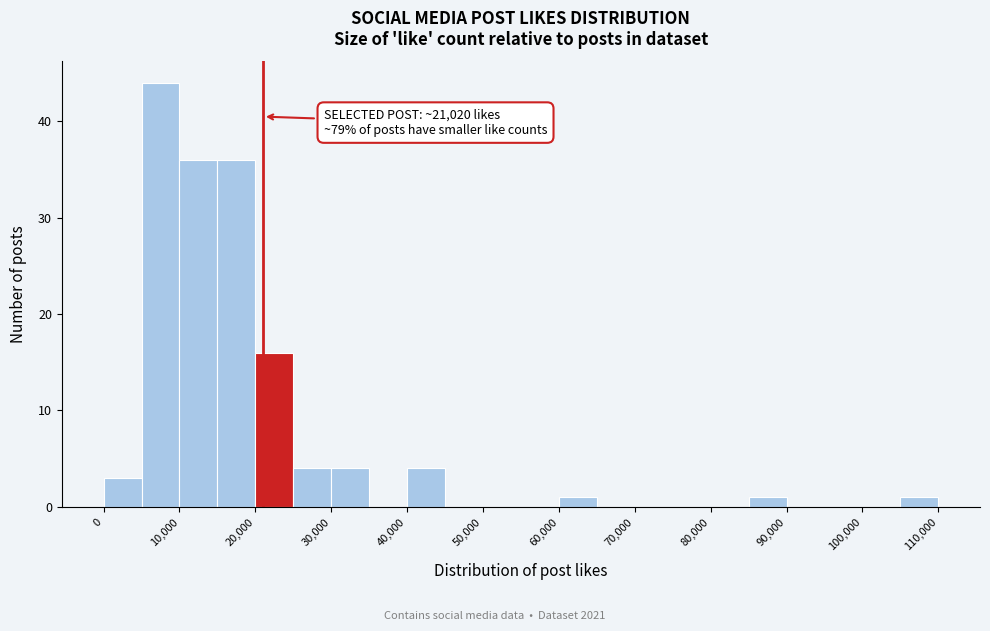

Which range on the x-axis has the tallest bar?

5000 to 10000